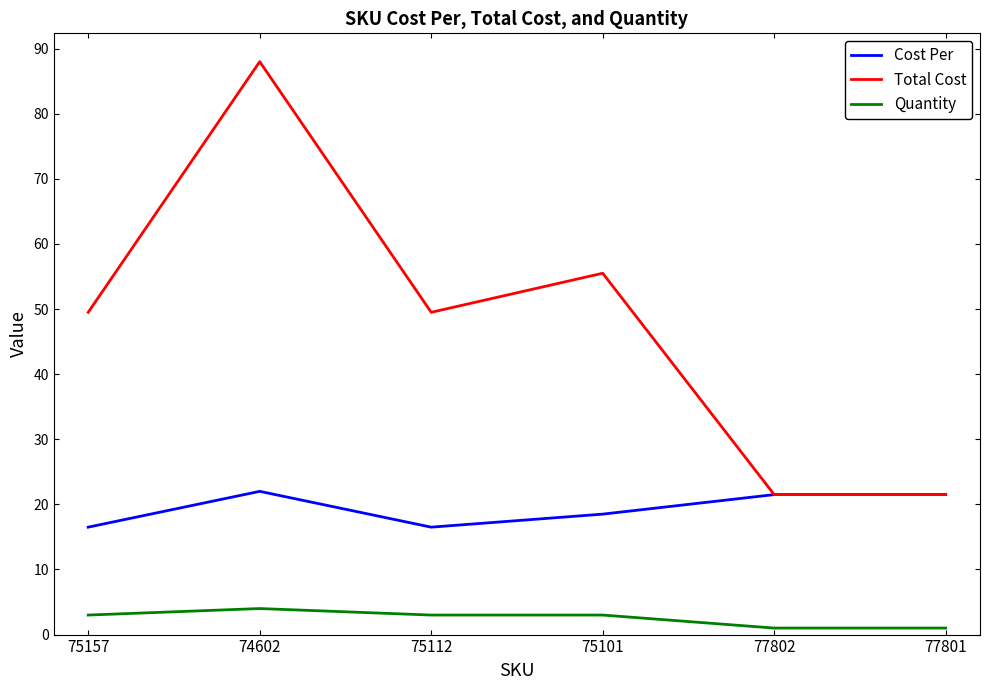

Reading left to right, transcribe all the data shown in this chart.

Cost Per: 16.5	22.0	16.5	18.5	21.5	21.5
Total Cost: 49.5	88.0	49.5	55.5	21.5	21.5
Quantity: 3.0	4.0	3.0	3.0	1.0	1.0